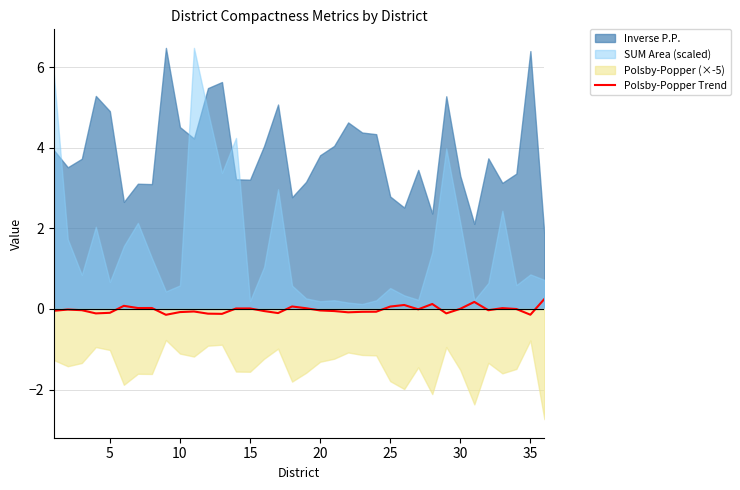

Is it true that Polsby-Popper Trend equals -0.1 at 35?

True